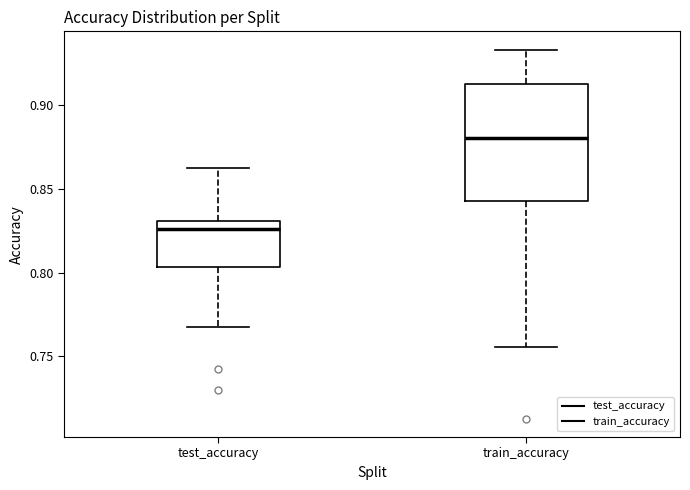

Reading left to right, read every box against the y-axis: the position of its median line, the range the box covers, and the ends of its whiskers. The values are not printed on the chart, so give them approximately, as read against the axis.

test_accuracy: median 0.825, box 0.805 to 0.830, whiskers 0.770 to 0.860
train_accuracy: median 0.880, box 0.845 to 0.915, whiskers 0.755 to 0.935